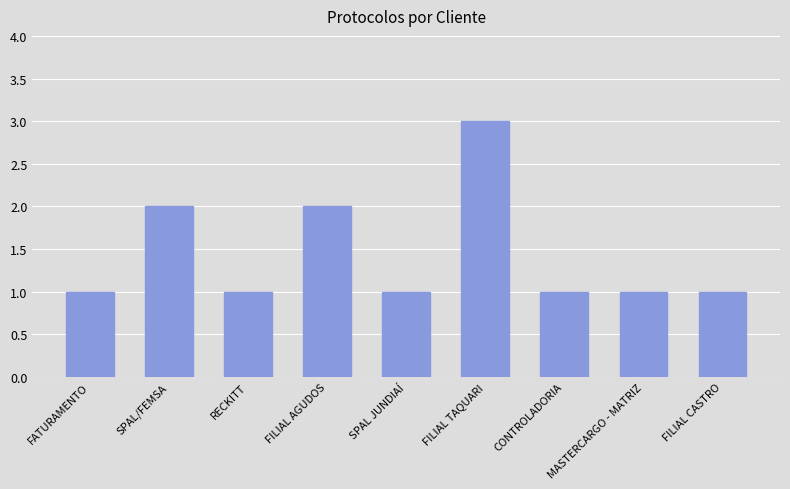

What value does the data have at FILIAL TAQUARI?

3